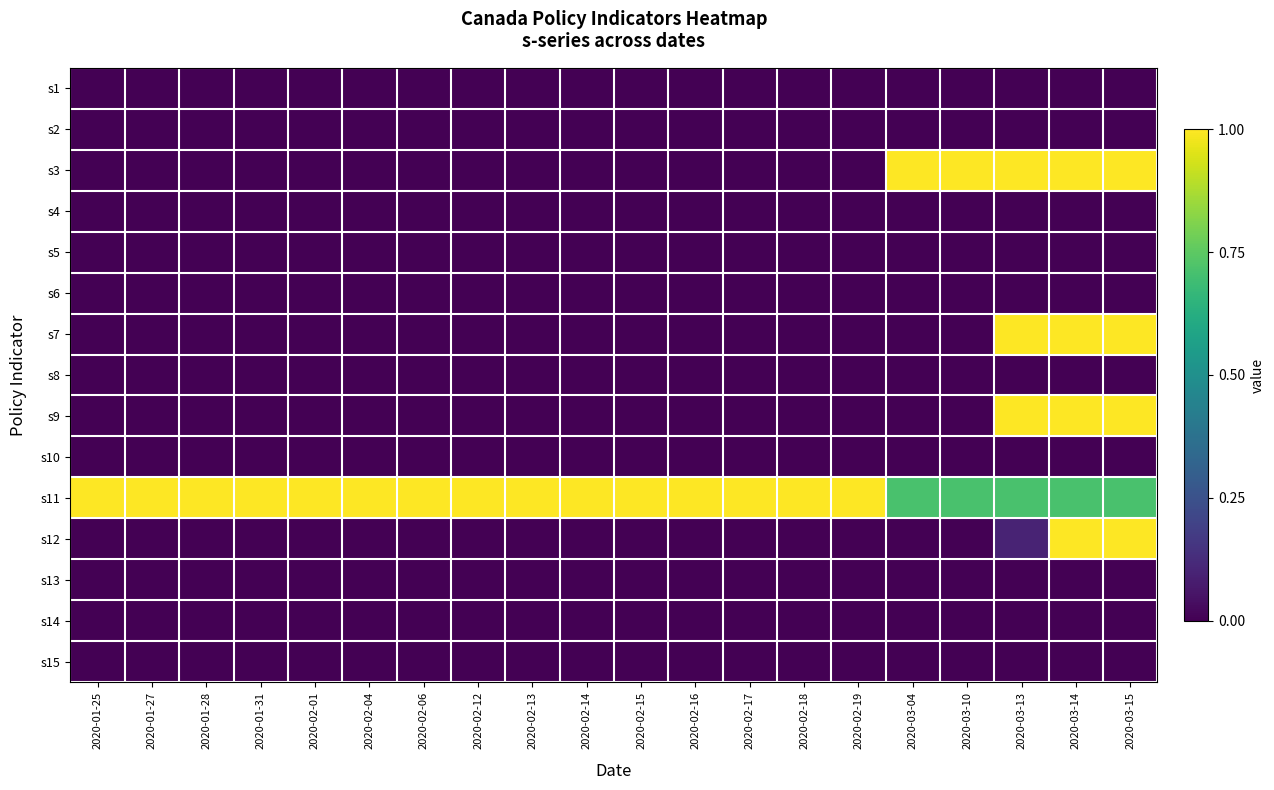

Reading left to right, what are all the values shown in this chart?

s1: 2020-01-25=0.0	2020-01-27=0.0	2020-01-28=0.0	2020-01-31=0.0	2020-02-01=0.0	2020-02-04=0.0	2020-02-06=0.0	2020-02-12=0.0	2020-02-13=0.0	2020-02-14=0.0	2020-02-15=0.0	2020-02-16=0.0	2020-02-17=0.0	2020-02-18=0.0	2020-02-19=0.0	2020-03-04=0.0	2020-03-10=0.0	2020-03-13=0.0	2020-03-14=0.0	2020-03-15=0.0
s2: 2020-01-25=0.0	2020-01-27=0.0	2020-01-28=0.0	2020-01-31=0.0	2020-02-01=0.0	2020-02-04=0.0	2020-02-06=0.0	2020-02-12=0.0	2020-02-13=0.0	2020-02-14=0.0	2020-02-15=0.0	2020-02-16=0.0	2020-02-17=0.0	2020-02-18=0.0	2020-02-19=0.0	2020-03-04=0.0	2020-03-10=0.0	2020-03-13=0.0	2020-03-14=0.0	2020-03-15=0.0
s3: 2020-01-25=0.0	2020-01-27=0.0	2020-01-28=0.0	2020-01-31=0.0	2020-02-01=0.0	2020-02-04=0.0	2020-02-06=0.0	2020-02-12=0.0	2020-02-13=0.0	2020-02-14=0.0	2020-02-15=0.0	2020-02-16=0.0	2020-02-17=0.0	2020-02-18=0.0	2020-02-19=0.0	2020-03-04=1.0	2020-03-10=1.0	2020-03-13=1.0	2020-03-14=1.0	2020-03-15=1.0
s4: 2020-01-25=0.0	2020-01-27=0.0	2020-01-28=0.0	2020-01-31=0.0	2020-02-01=0.0	2020-02-04=0.0	2020-02-06=0.0	2020-02-12=0.0	2020-02-13=0.0	2020-02-14=0.0	2020-02-15=0.0	2020-02-16=0.0	2020-02-17=0.0	2020-02-18=0.0	2020-02-19=0.0	2020-03-04=0.0	2020-03-10=0.0	2020-03-13=0.0	2020-03-14=0.0	2020-03-15=0.0
s5: 2020-01-25=0.0	2020-01-27=0.0	2020-01-28=0.0	2020-01-31=0.0	2020-02-01=0.0	2020-02-04=0.0	2020-02-06=0.0	2020-02-12=0.0	2020-02-13=0.0	2020-02-14=0.0	2020-02-15=0.0	2020-02-16=0.0	2020-02-17=0.0	2020-02-18=0.0	2020-02-19=0.0	2020-03-04=0.0	2020-03-10=0.0	2020-03-13=0.0	2020-03-14=0.0	2020-03-15=0.0
s6: 2020-01-25=0.0	2020-01-27=0.0	2020-01-28=0.0	2020-01-31=0.0	2020-02-01=0.0	2020-02-04=0.0	2020-02-06=0.0	2020-02-12=0.0	2020-02-13=0.0	2020-02-14=0.0	2020-02-15=0.0	2020-02-16=0.0	2020-02-17=0.0	2020-02-18=0.0	2020-02-19=0.0	2020-03-04=0.0	2020-03-10=0.0	2020-03-13=0.0	2020-03-14=0.0	2020-03-15=0.0
s7: 2020-01-25=0.0	2020-01-27=0.0	2020-01-28=0.0	2020-01-31=0.0	2020-02-01=0.0	2020-02-04=0.0	2020-02-06=0.0	2020-02-12=0.0	2020-02-13=0.0	2020-02-14=0.0	2020-02-15=0.0	2020-02-16=0.0	2020-02-17=0.0	2020-02-18=0.0	2020-02-19=0.0	2020-03-04=0.0	2020-03-10=0.0	2020-03-13=1.0	2020-03-14=1.0	2020-03-15=1.0
s8: 2020-01-25=0.0	2020-01-27=0.0	2020-01-28=0.0	2020-01-31=0.0	2020-02-01=0.0	2020-02-04=0.0	2020-02-06=0.0	2020-02-12=0.0	2020-02-13=0.0	2020-02-14=0.0	2020-02-15=0.0	2020-02-16=0.0	2020-02-17=0.0	2020-02-18=0.0	2020-02-19=0.0	2020-03-04=0.0	2020-03-10=0.0	2020-03-13=0.0	2020-03-14=0.0	2020-03-15=0.0
s9: 2020-01-25=0.0	2020-01-27=0.0	2020-01-28=0.0	2020-01-31=0.0	2020-02-01=0.0	2020-02-04=0.0	2020-02-06=0.0	2020-02-12=0.0	2020-02-13=0.0	2020-02-14=0.0	2020-02-15=0.0	2020-02-16=0.0	2020-02-17=0.0	2020-02-18=0.0	2020-02-19=0.0	2020-03-04=0.0	2020-03-10=0.0	2020-03-13=1.0	2020-03-14=1.0	2020-03-15=1.0
s10: 2020-01-25=0.0	2020-01-27=0.0	2020-01-28=0.0	2020-01-31=0.0	2020-02-01=0.0	2020-02-04=0.0	2020-02-06=0.0	2020-02-12=0.0	2020-02-13=0.0	2020-02-14=0.0	2020-02-15=0.0	2020-02-16=0.0	2020-02-17=0.0	2020-02-18=0.0	2020-02-19=0.0	2020-03-04=0.0	2020-03-10=0.0	2020-03-13=0.0	2020-03-14=0.0	2020-03-15=0.0
s11: 2020-01-25=1.0	2020-01-27=1.0	2020-01-28=1.0	2020-01-31=1.0	2020-02-01=1.0	2020-02-04=1.0	2020-02-06=1.0	2020-02-12=1.0	2020-02-13=1.0	2020-02-14=1.0	2020-02-15=1.0	2020-02-16=1.0	2020-02-17=1.0	2020-02-18=1.0	2020-02-19=1.0	2020-03-04=0.7	2020-03-10=0.7	2020-03-13=0.7	2020-03-14=0.7	2020-03-15=0.7
s12: 2020-01-25=0.0	2020-01-27=0.0	2020-01-28=0.0	2020-01-31=0.0	2020-02-01=0.0	2020-02-04=0.0	2020-02-06=0.0	2020-02-12=0.0	2020-02-13=0.0	2020-02-14=0.0	2020-02-15=0.0	2020-02-16=0.0	2020-02-17=0.0	2020-02-18=0.0	2020-02-19=0.0	2020-03-04=0.0	2020-03-10=0.0	2020-03-13=0.1	2020-03-14=1.0	2020-03-15=1.0
s13: 2020-01-25=0.0	2020-01-27=0.0	2020-01-28=0.0	2020-01-31=0.0	2020-02-01=0.0	2020-02-04=0.0	2020-02-06=0.0	2020-02-12=0.0	2020-02-13=0.0	2020-02-14=0.0	2020-02-15=0.0	2020-02-16=0.0	2020-02-17=0.0	2020-02-18=0.0	2020-02-19=0.0	2020-03-04=0.0	2020-03-10=0.0	2020-03-13=0.0	2020-03-14=0.0	2020-03-15=0.0
s14: 2020-01-25=0.0	2020-01-27=0.0	2020-01-28=0.0	2020-01-31=0.0	2020-02-01=0.0	2020-02-04=0.0	2020-02-06=0.0	2020-02-12=0.0	2020-02-13=0.0	2020-02-14=0.0	2020-02-15=0.0	2020-02-16=0.0	2020-02-17=0.0	2020-02-18=0.0	2020-02-19=0.0	2020-03-04=0.0	2020-03-10=0.0	2020-03-13=0.0	2020-03-14=0.0	2020-03-15=0.0
s15: 2020-01-25=0.0	2020-01-27=0.0	2020-01-28=0.0	2020-01-31=0.0	2020-02-01=0.0	2020-02-04=0.0	2020-02-06=0.0	2020-02-12=0.0	2020-02-13=0.0	2020-02-14=0.0	2020-02-15=0.0	2020-02-16=0.0	2020-02-17=0.0	2020-02-18=0.0	2020-02-19=0.0	2020-03-04=0.0	2020-03-10=0.0	2020-03-13=0.0	2020-03-14=0.0	2020-03-15=0.0